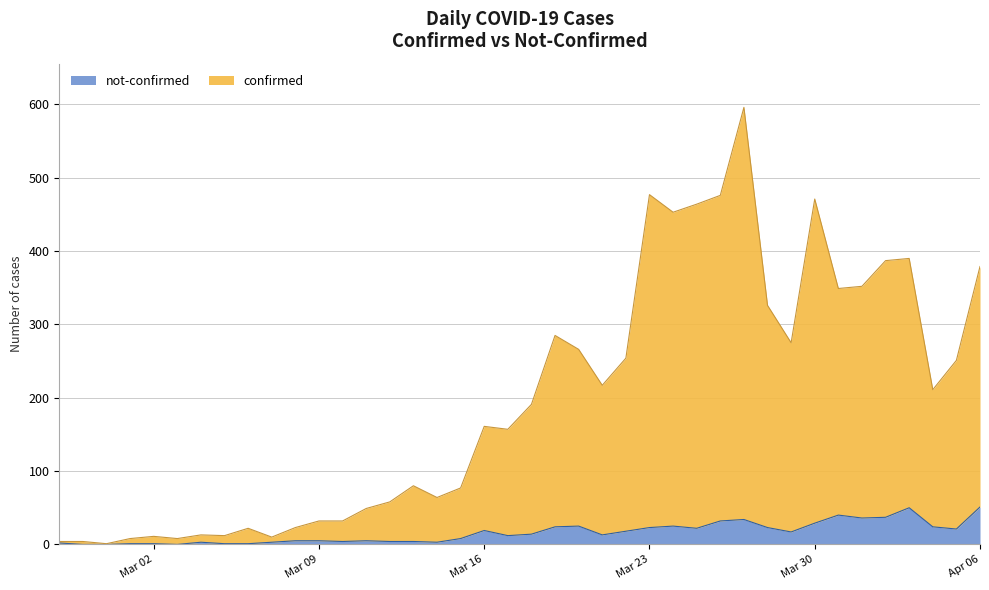

Reading left to right, list all the values displayed in this chart.

confirmed: 2	4	1	7	10	8	10	11	21	7	18	27	28	44	54	76	61	69	142	145	177	261	241	204	236	454	428	442	444	562	303	258	442	309	316	350	340	187	230	328
not-confirmed: 2	0	0	1	1	0	3	1	1	3	5	5	4	5	4	4	3	8	19	12	14	24	25	13	18	23	25	22	32	34	23	17	29	40	36	37	50	24	21	51